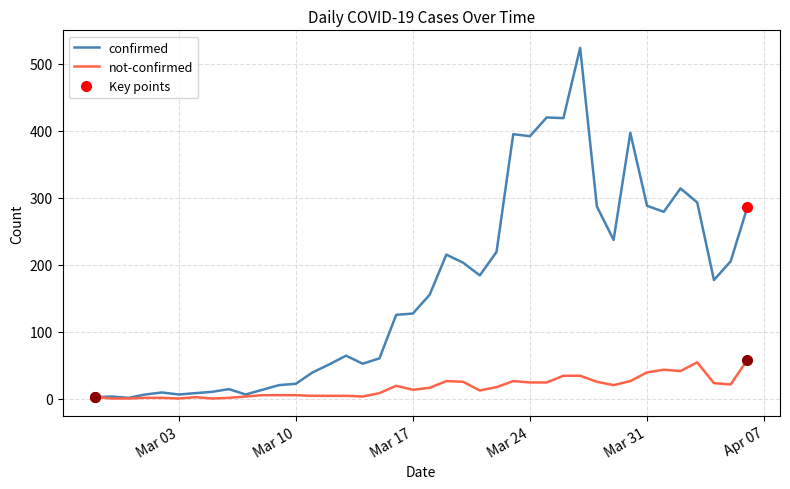

What is the highest value of the not-confirmed series?

58